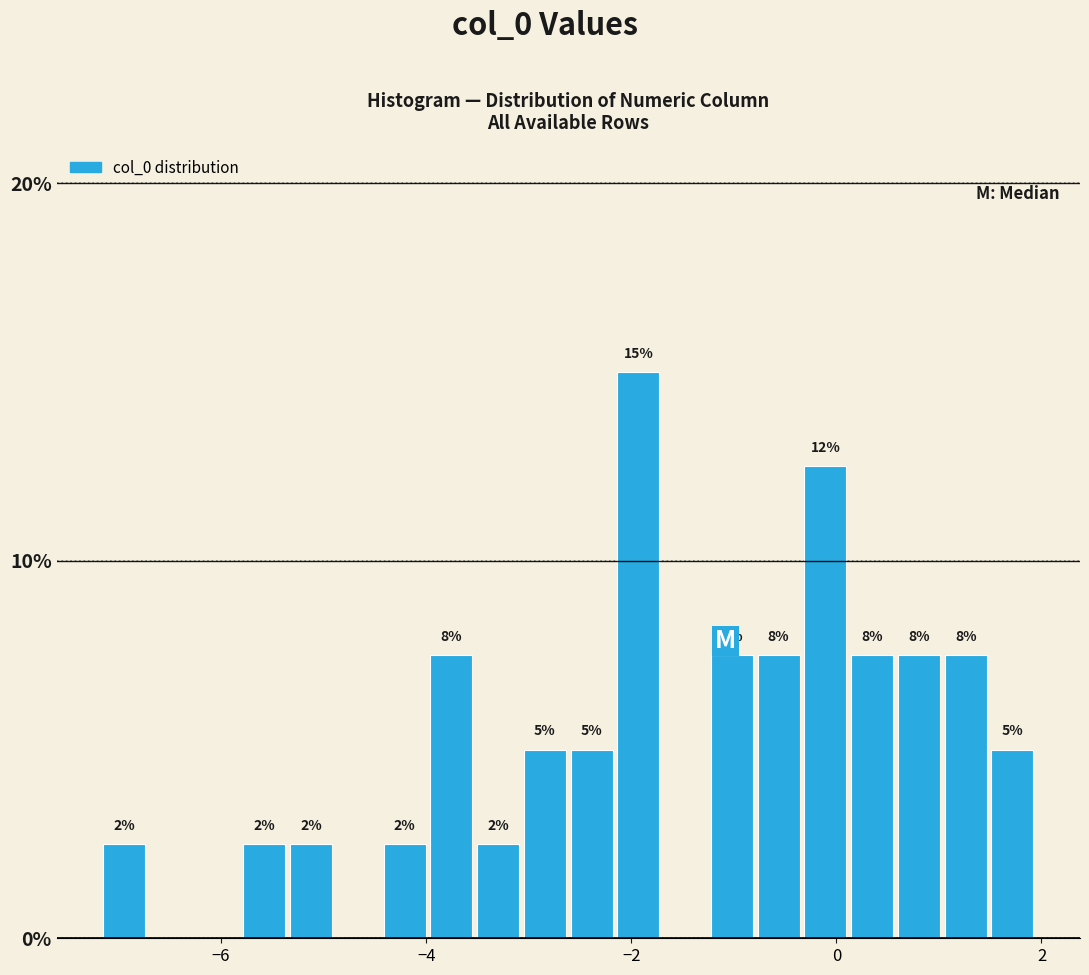

Read against the x-axis, roughly where is the centre of the tallest bar?

-2.0